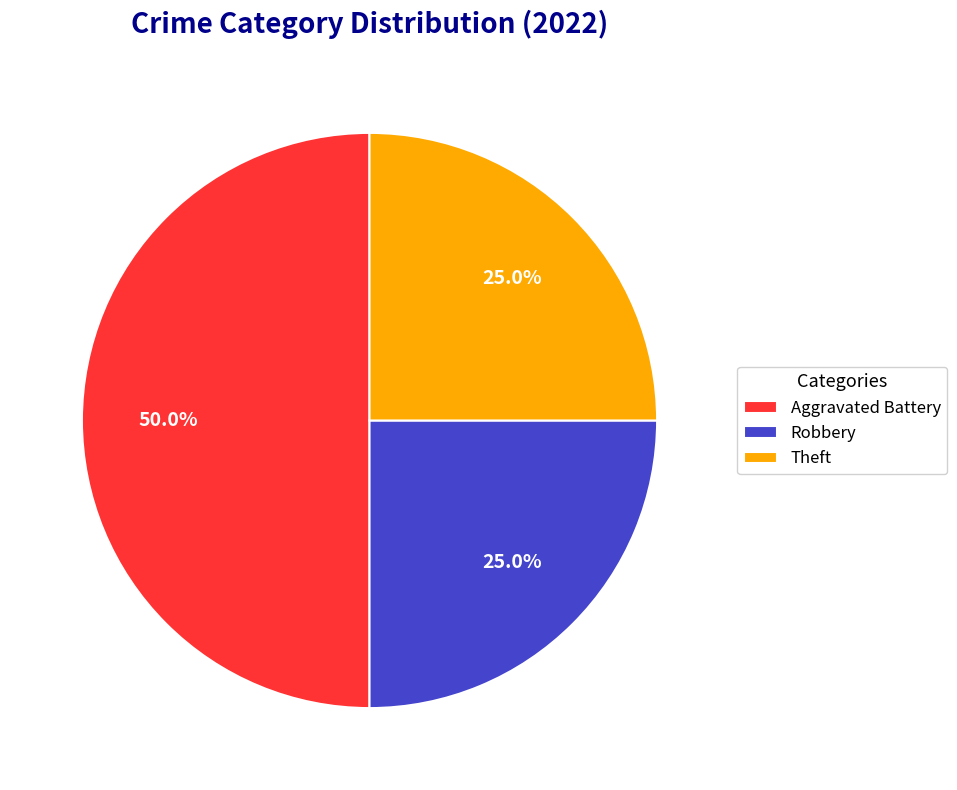

Is it true that Aggravated Battery is 50% of the pie?

True